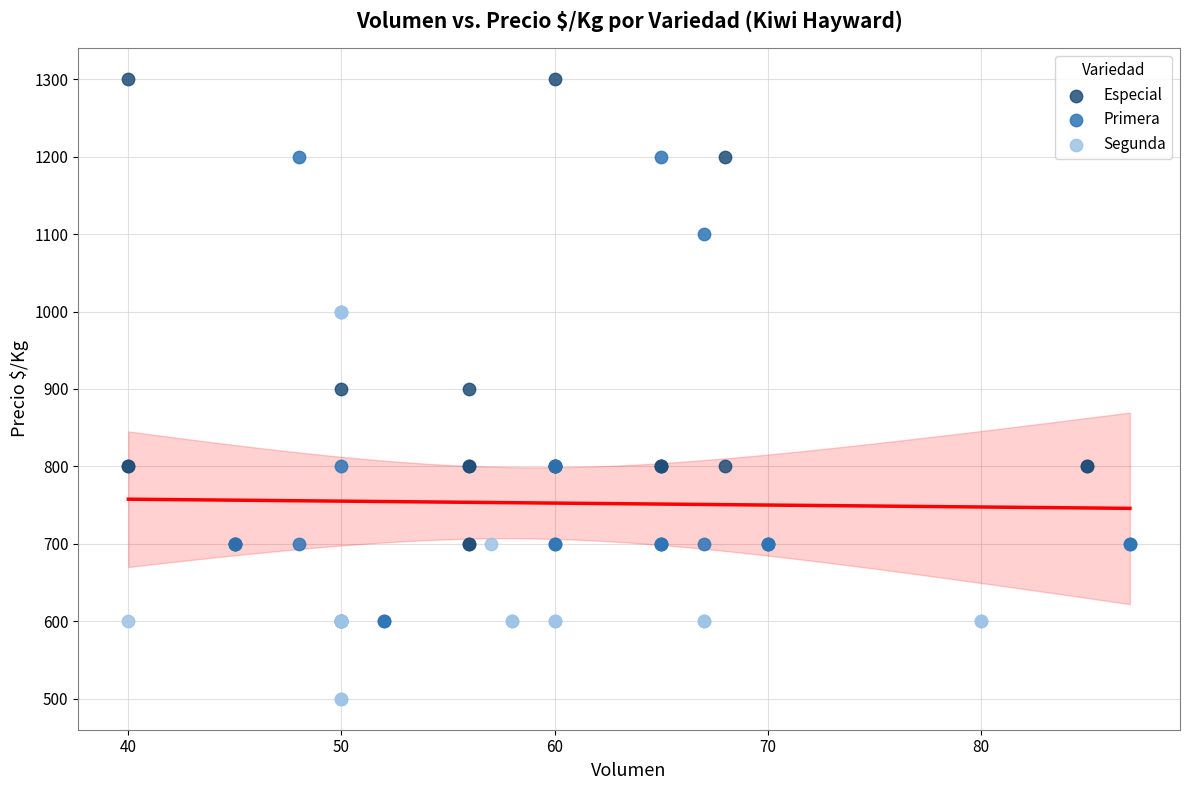

Which series reaches the maximum Y coordinate?

Especial